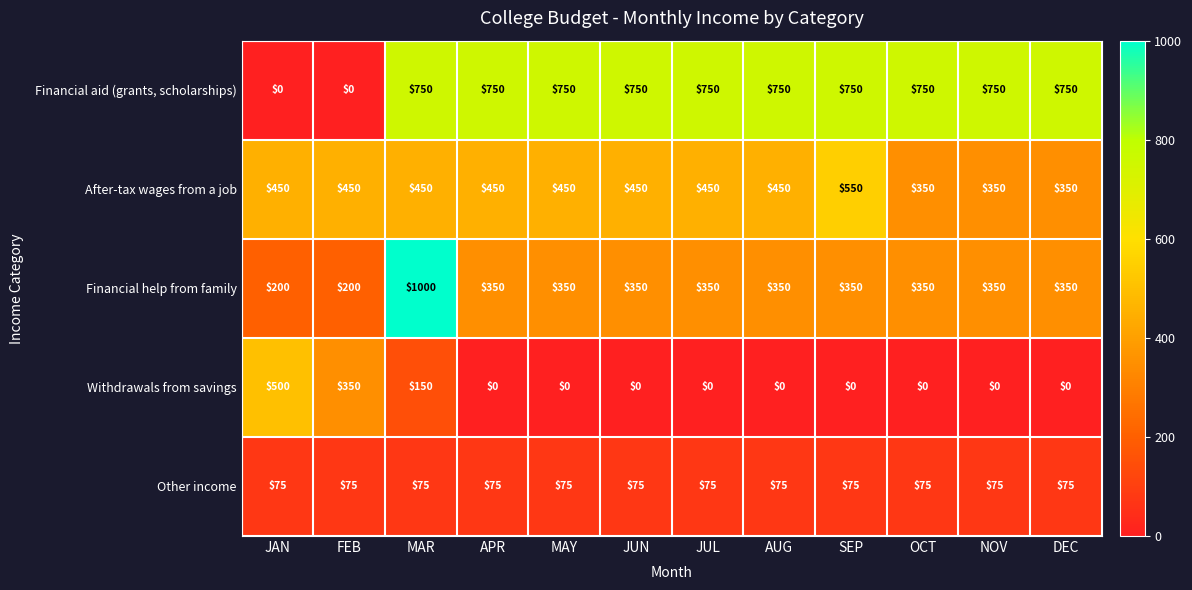

The value of After-tax wages from a job at OCT is 515. True or false?

False